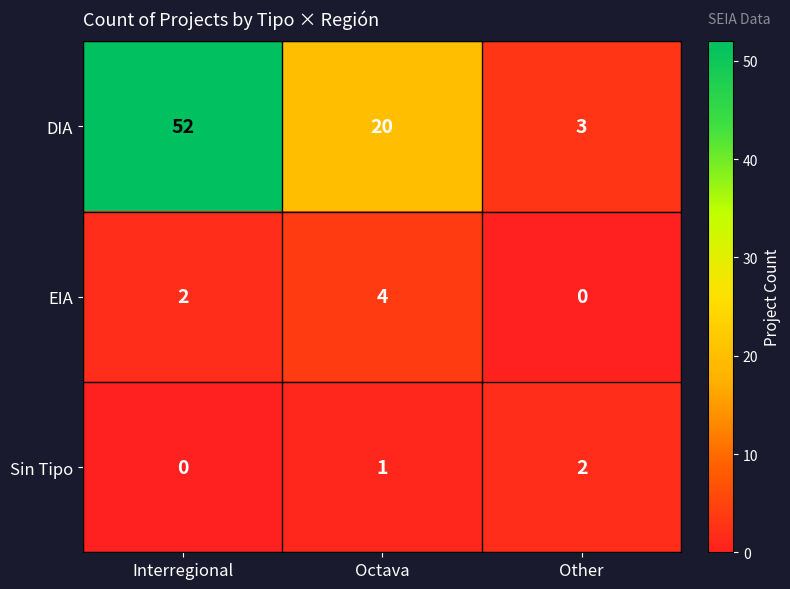

The value of Sin Tipo at Other is 4. True or false?

False